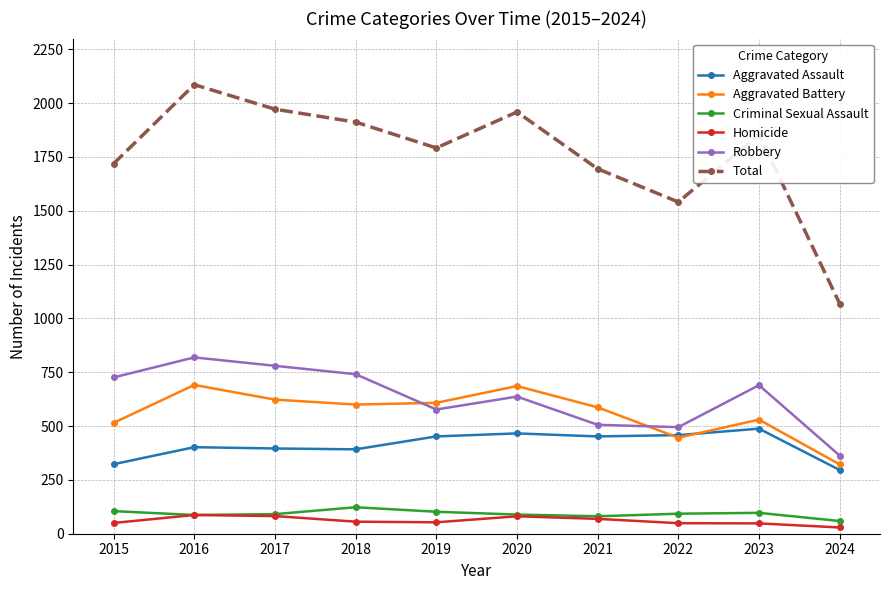

What is the difference between the second highest and second lowest values in the Aggravated Assault series?

143